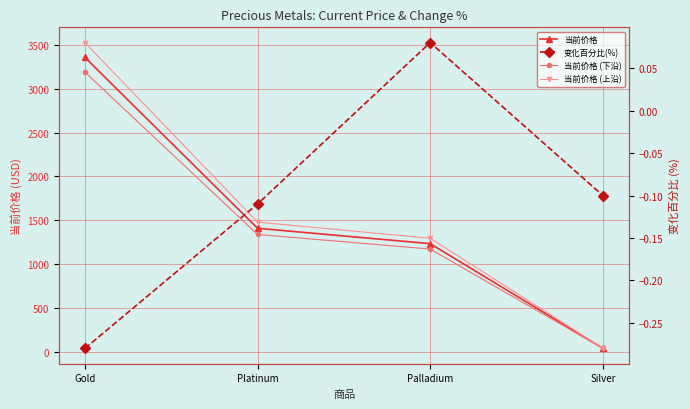

Where does the 当前价格 (上沿) series first go above 1478?

Gold